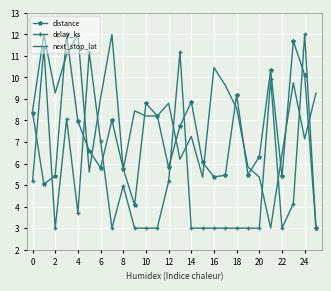

True or false: next_stop_lat and distance intersect in this chart.

True